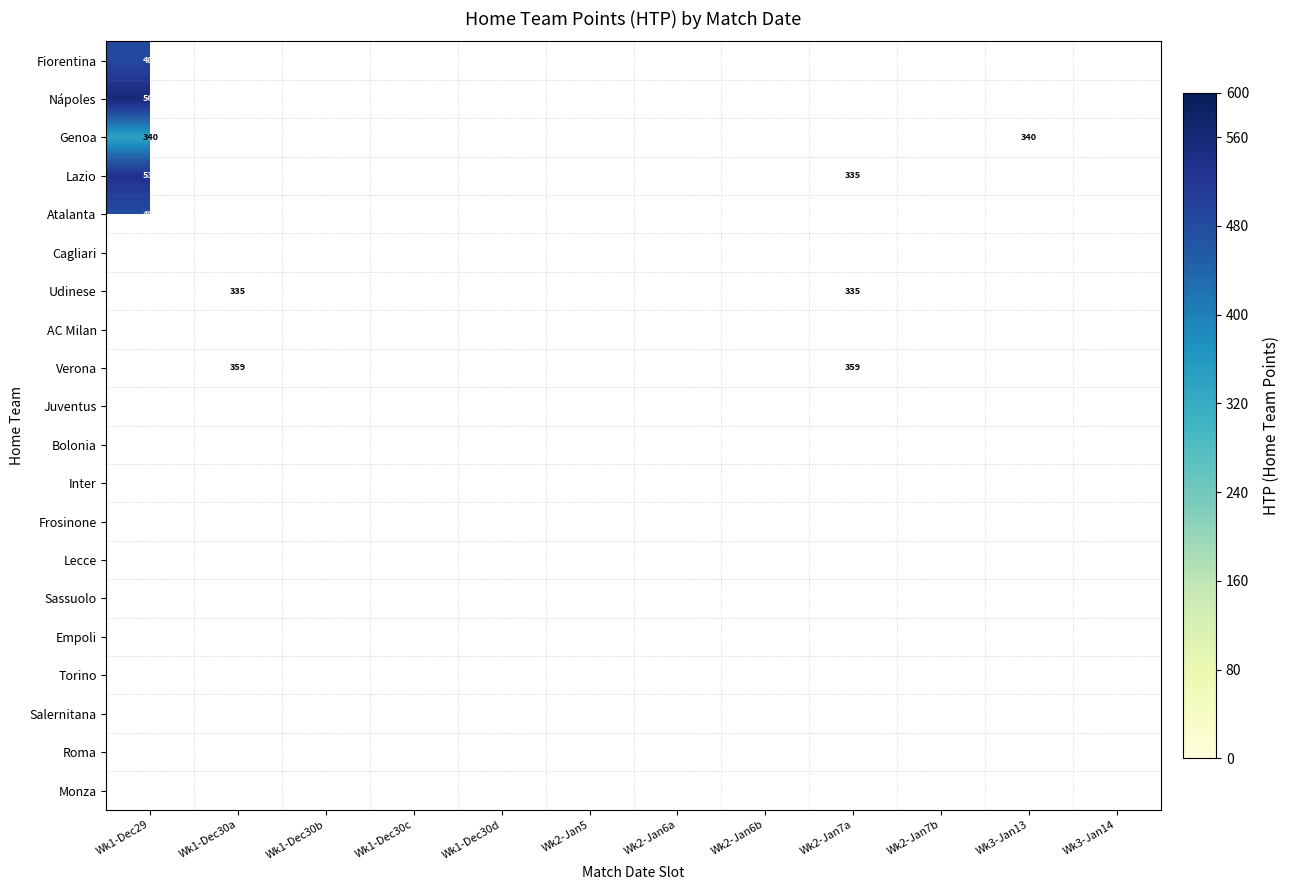

The Bolonia series shows 149.7 at Wk2-Jan7a. True or false?

False